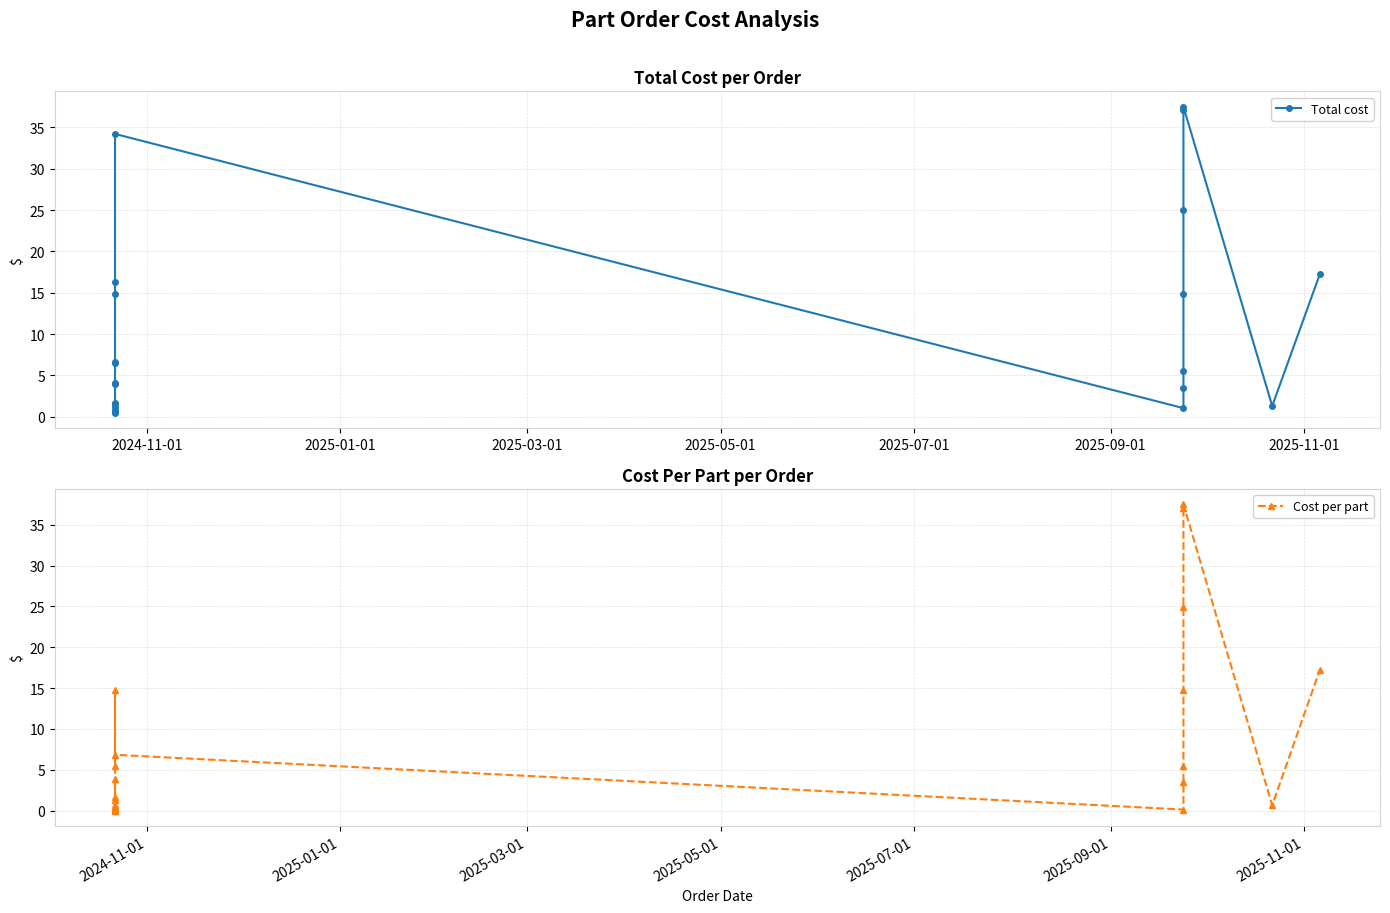

What are all the series names shown in the legend?

Total cost, Cost per part